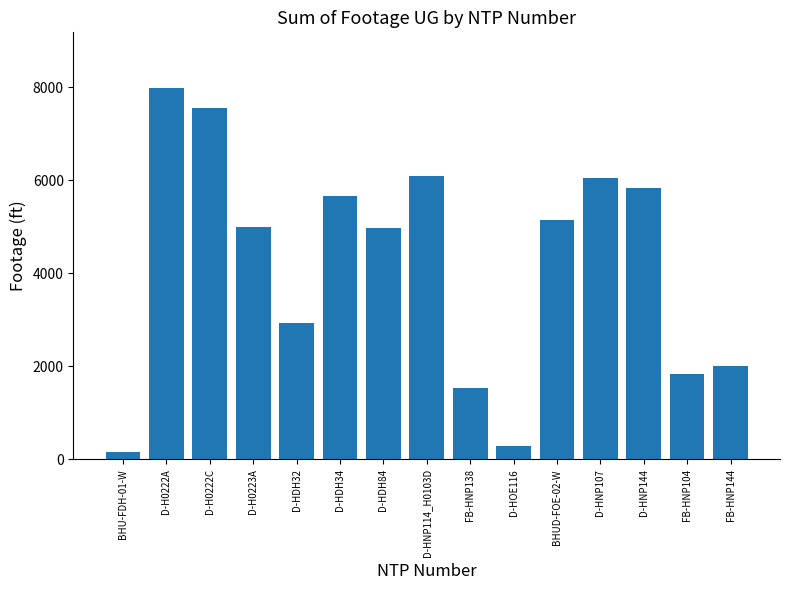

What is the maximum value shown in the chart?

7980